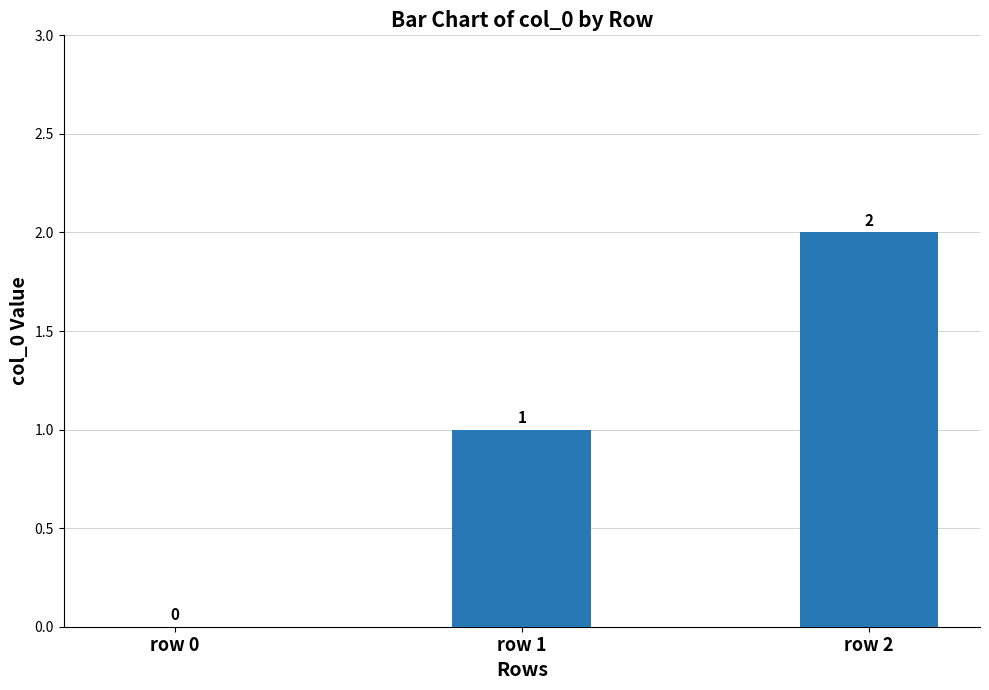

The chart shows a value of 1 at row 1. True or false?

True